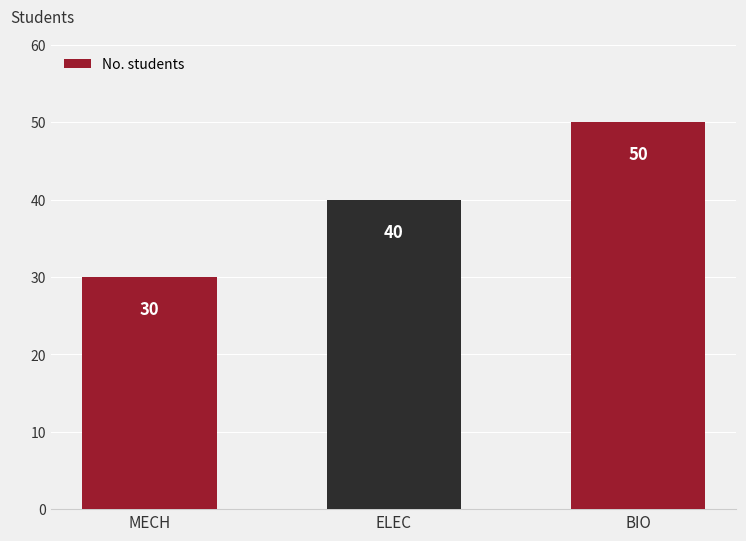

List the labels in order of value, smallest first.

MECH, ELEC, BIO